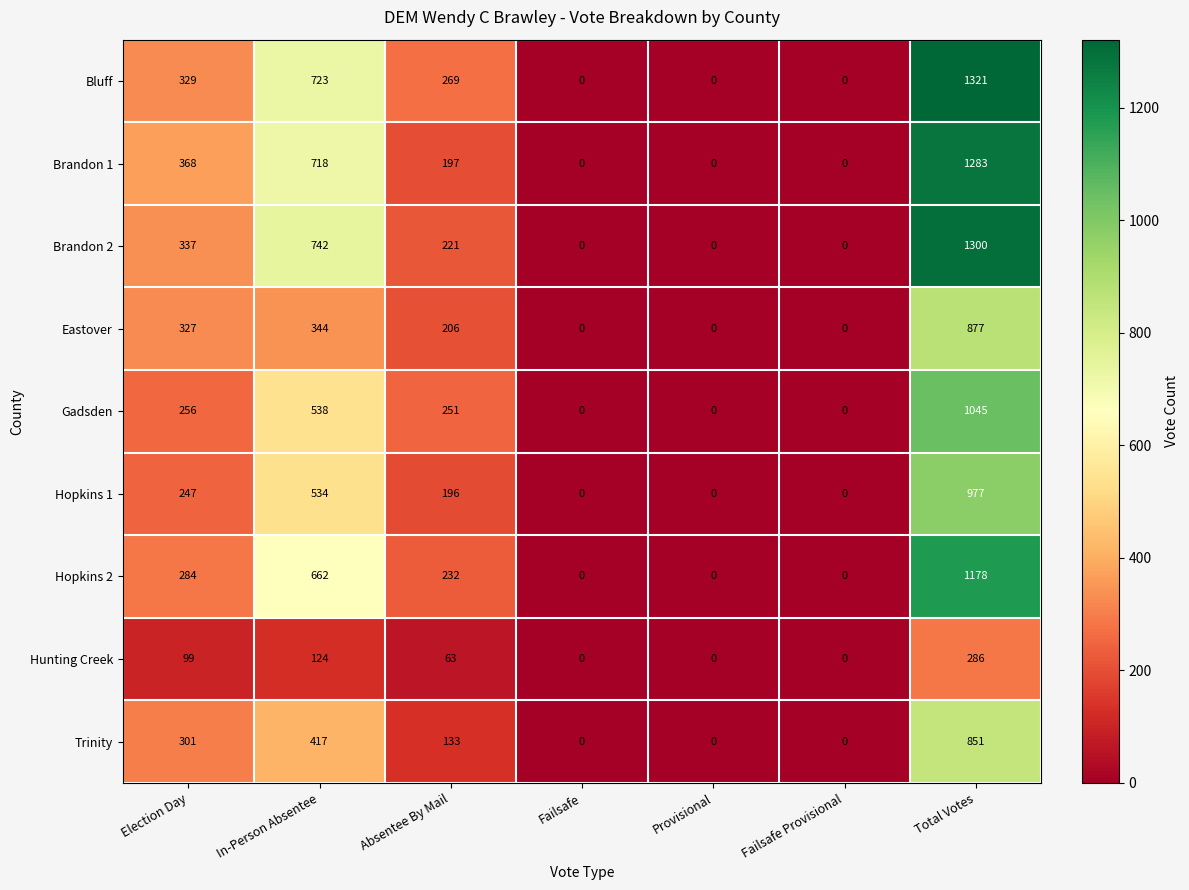

What is the spread (max minus min) of values at In-Person Absentee?

618